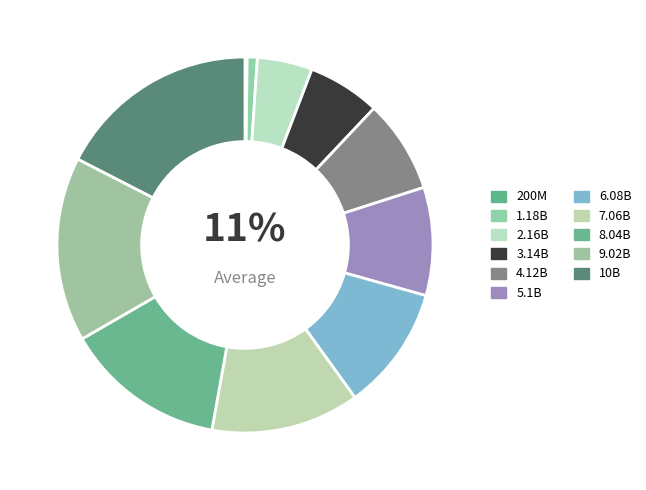

Is it true that 200000000 is 13% of the pie?

False